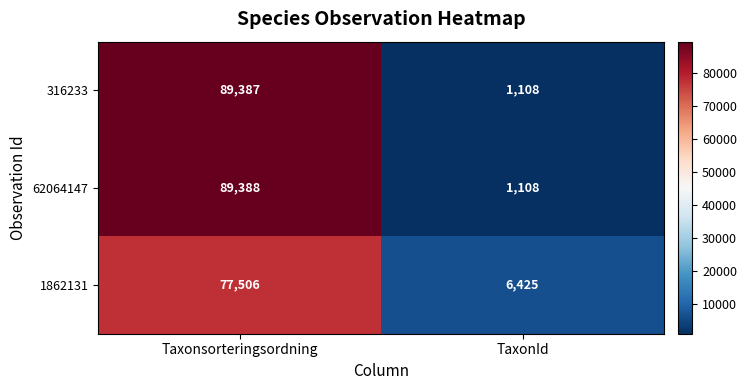

What is the difference between the highest and lowest values at TaxonId?

5317